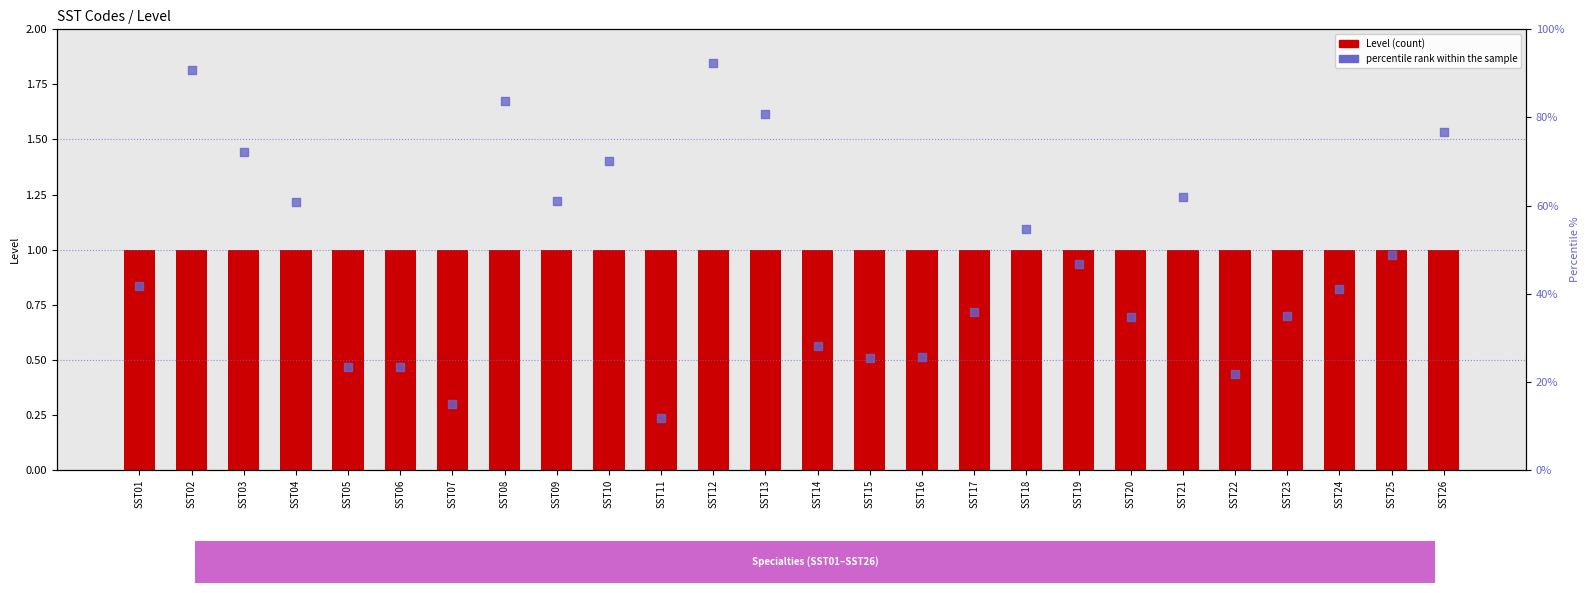

Which series contains the lowest Y value?

Level